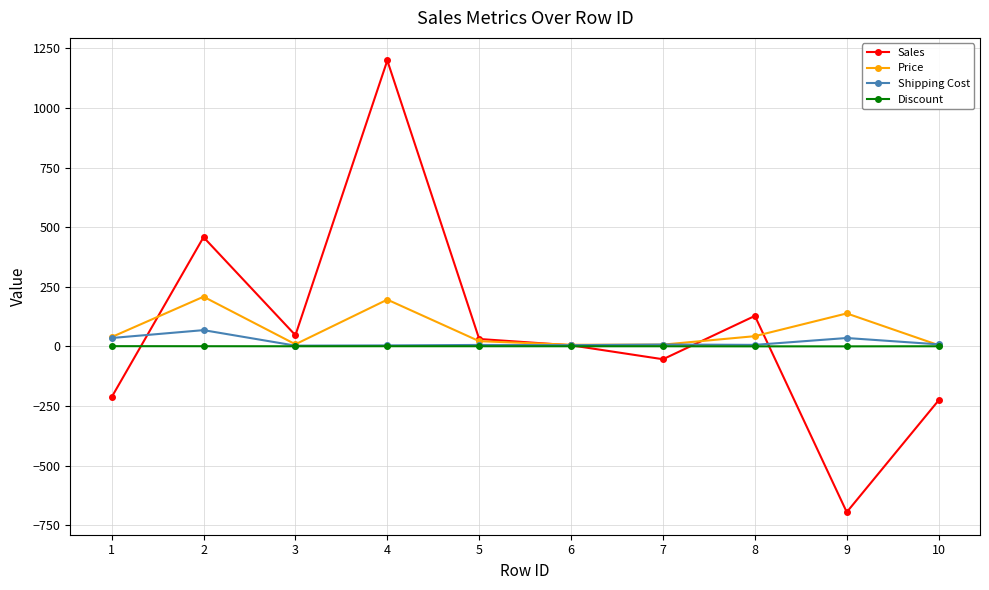

In Sales, how many points are lower than both neighbors (excluding endpoints)?

3